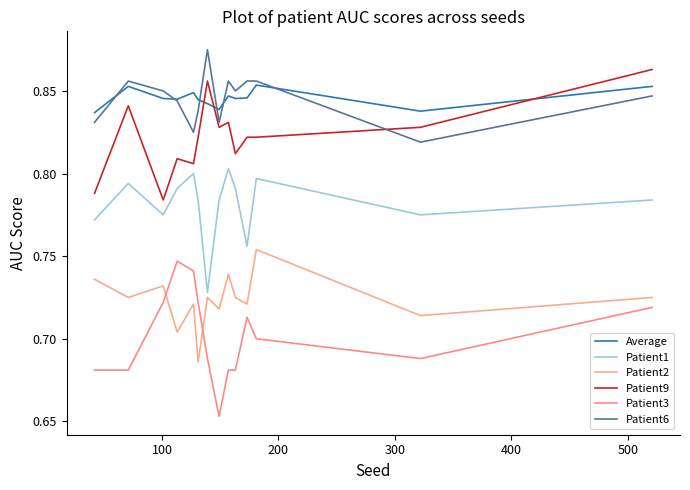

How many lines are shown in the chart?

6